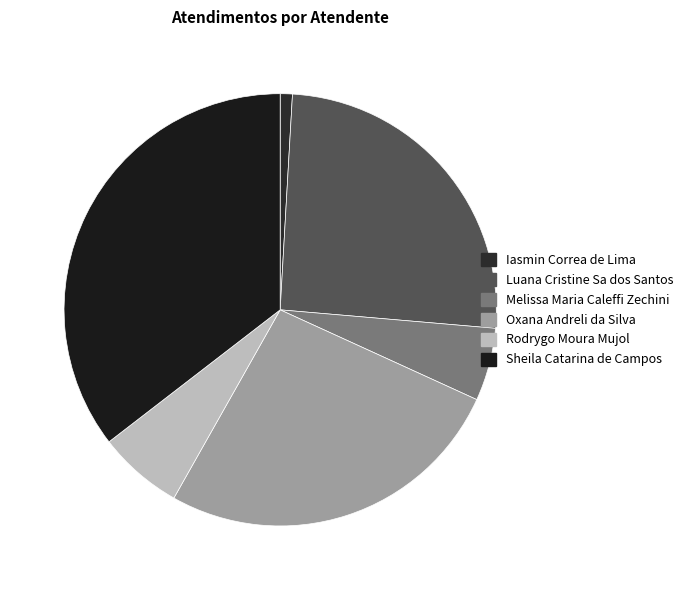

Which category has the biggest portion of the pie?

Sheila Catarina de Campos